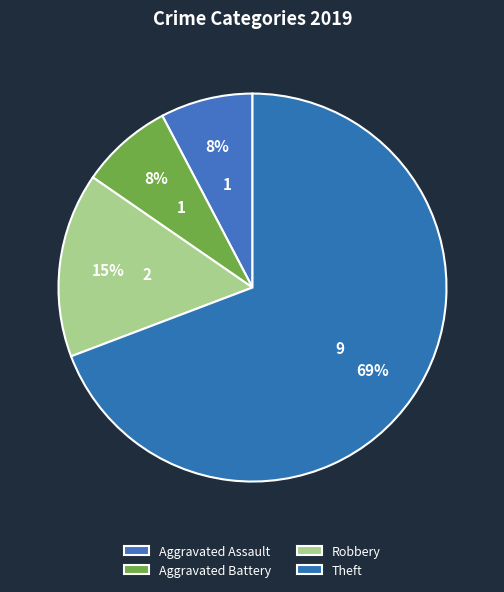

To the nearest percent, what percentage of the pie is Aggravated Battery?

8%